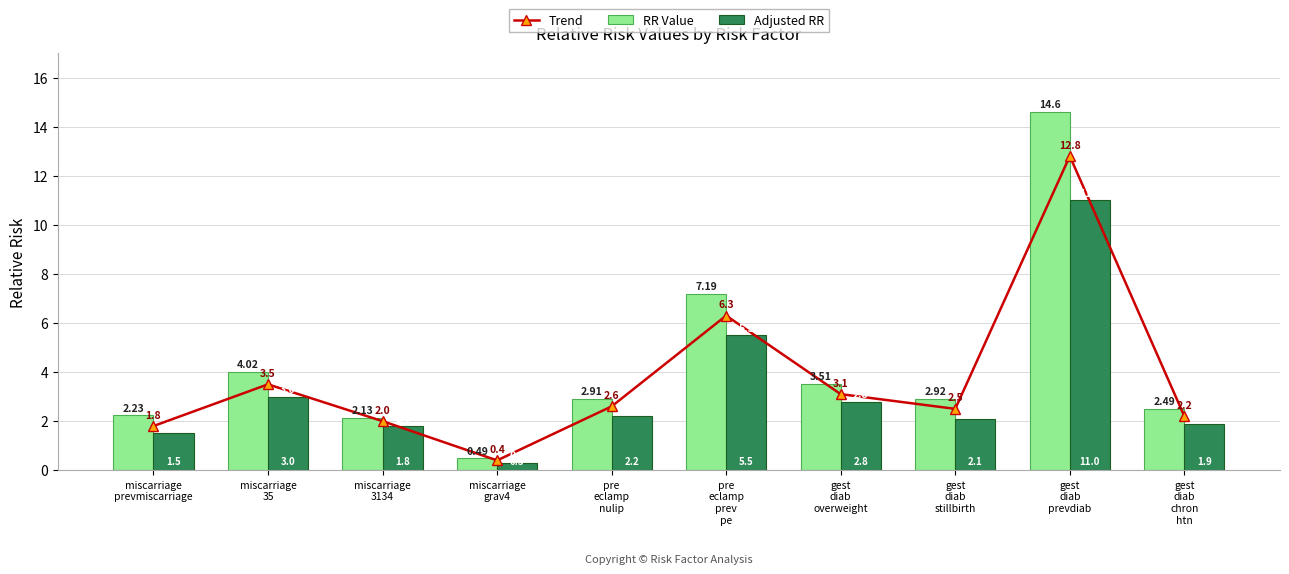

Rank the categories by RR Value value from highest to lowest.

gest
diab
prevdiab, pre
eclamp
prev
pe, miscarriage
35, gest
diab
overweight, gest
diab
stillbirth, pre
eclamp
nulip, gest
diab
chron
htn, miscarriage
prevmiscarriage, miscarriage
3134, miscarriage
grav4